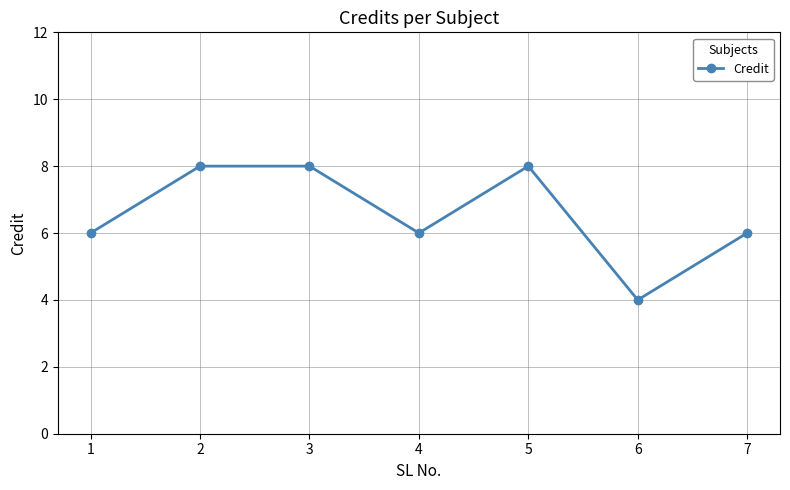

The value at 5 is 8. True or false?

True